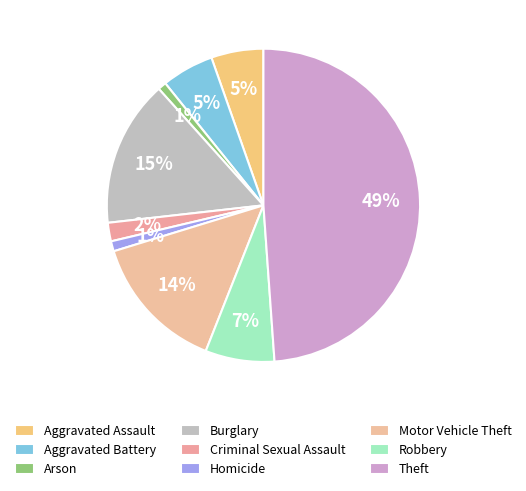

To the nearest percent, what is the difference between the largest and smallest slice percentages?

48%